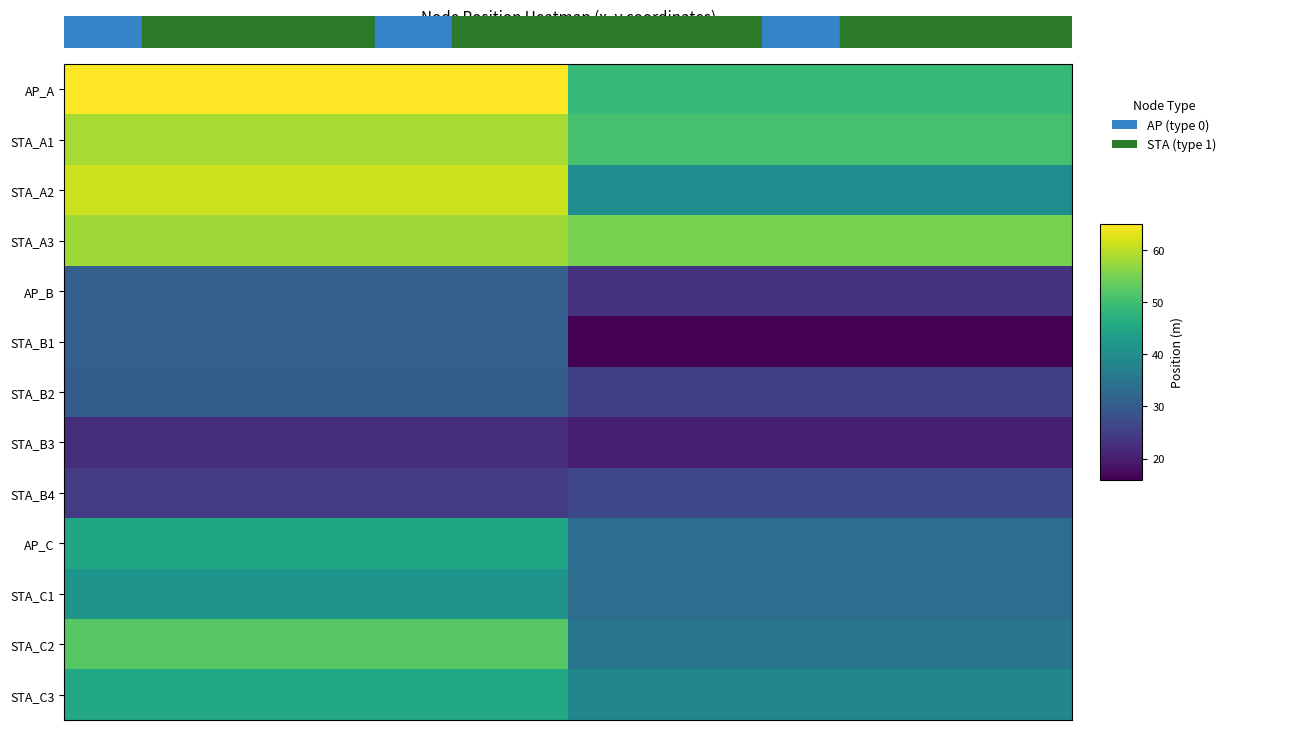

At which category does the chart reach its minimum across all series?

y(m)